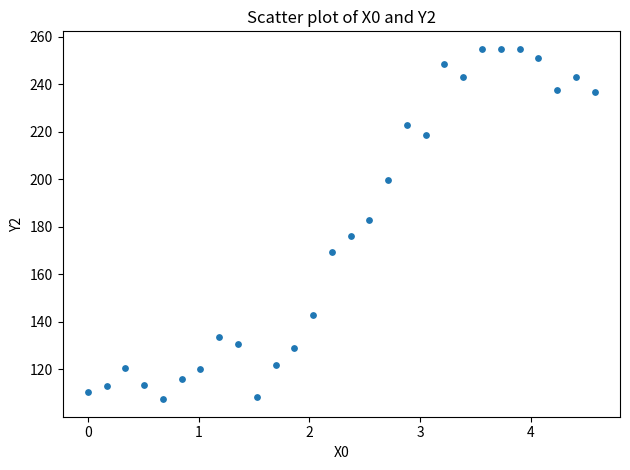

What Y value in the scatter plot is closest to 181?

183.0